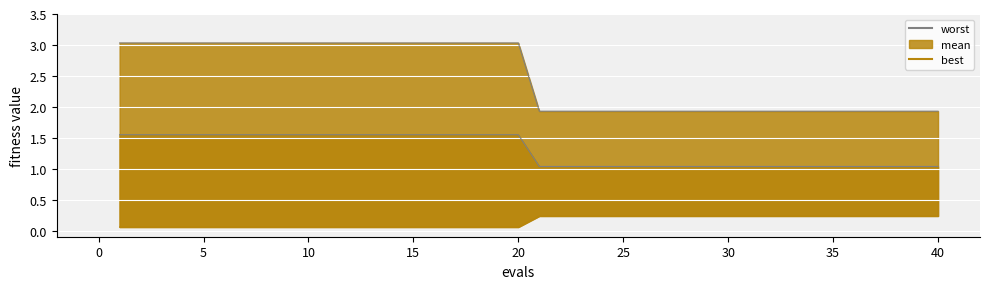

True or false: best and worst line cross at least once.

False